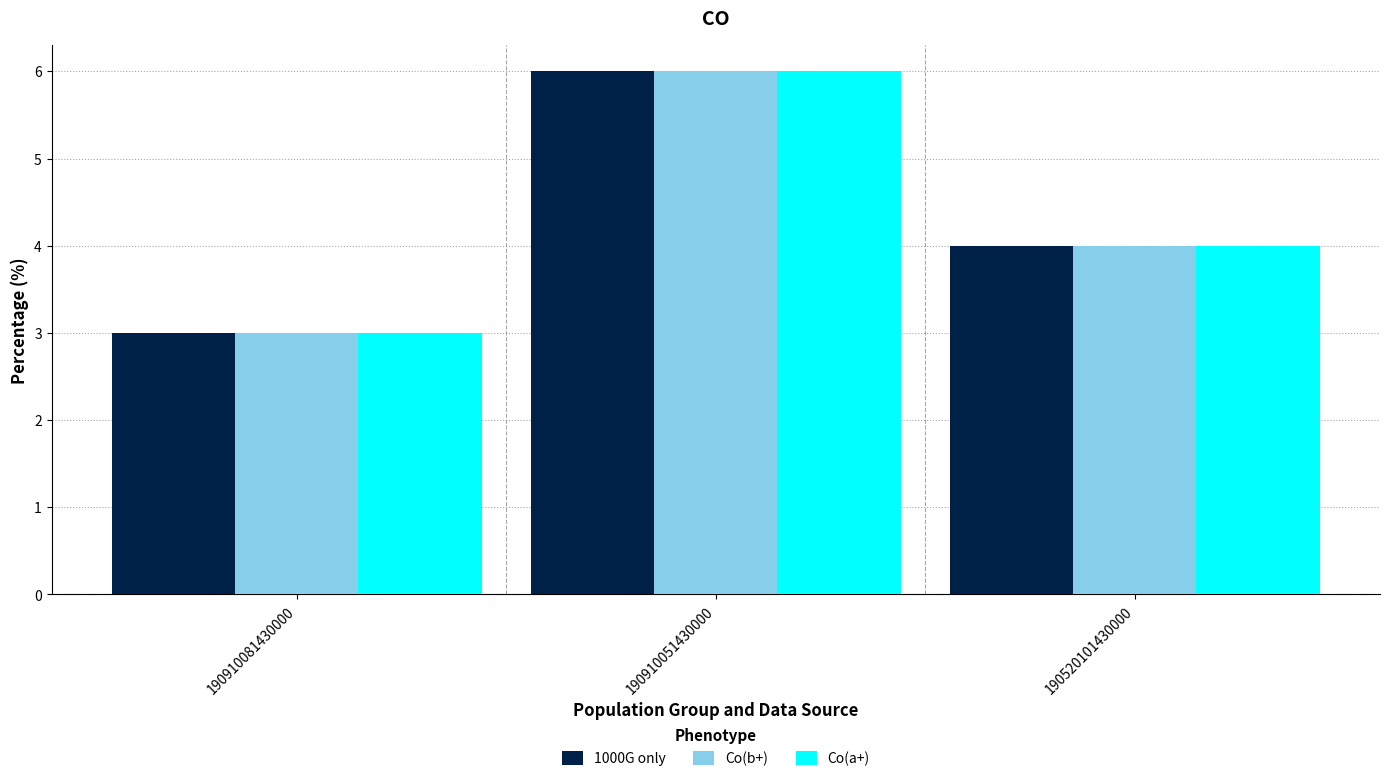

Rank the categories by Co(a+) value from lowest to highest.

190910081430000, 190520101430000, 190910051430000